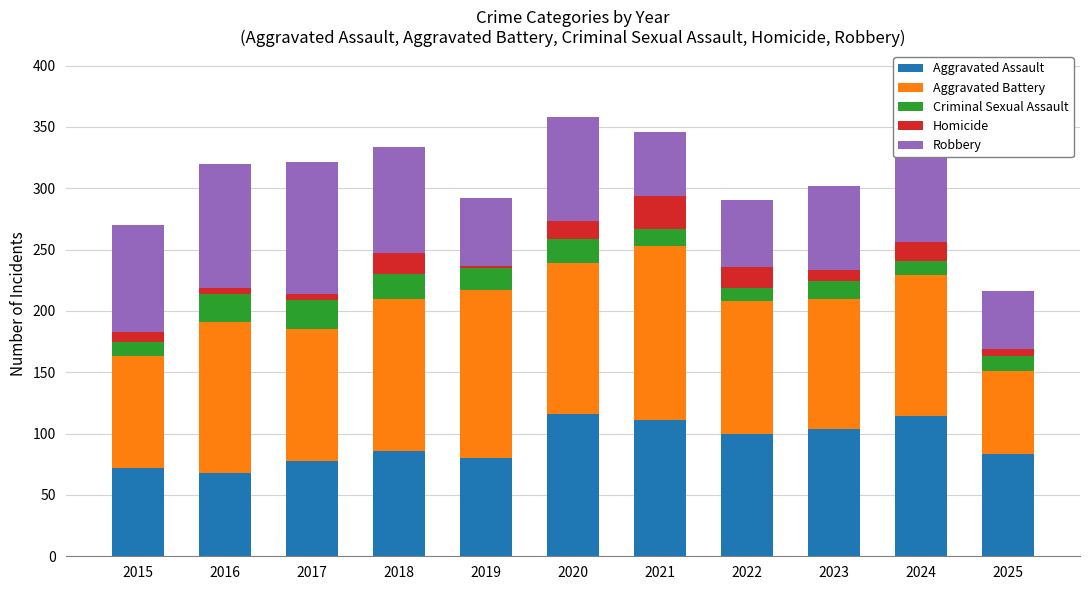

What is the total value across all series at 2021?

346